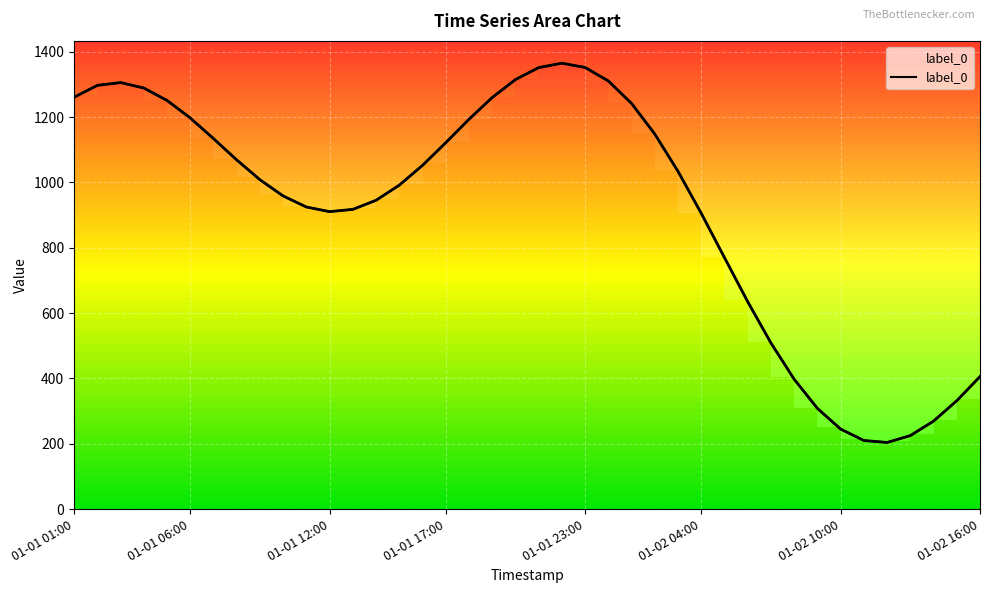

How many lines are shown in the chart?

1